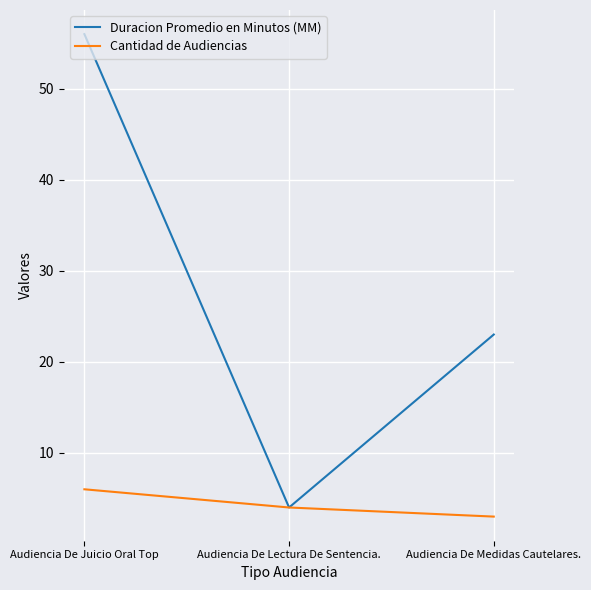

Is it true that Cantidad de Audiencias equals 10 at Audiencia De Juicio Oral Top?

False